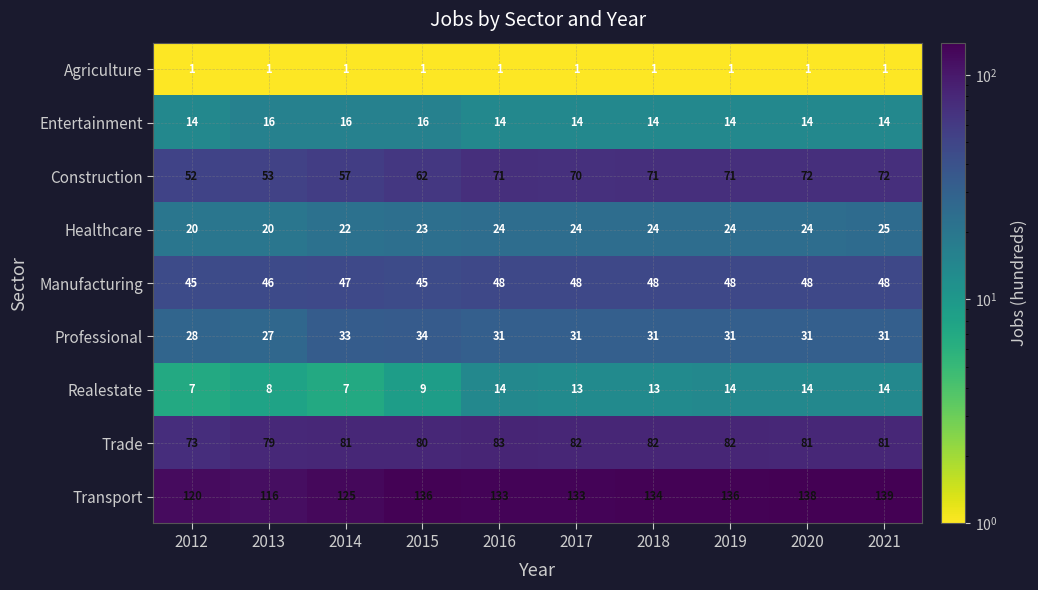

How many categories are shown in the chart?

10